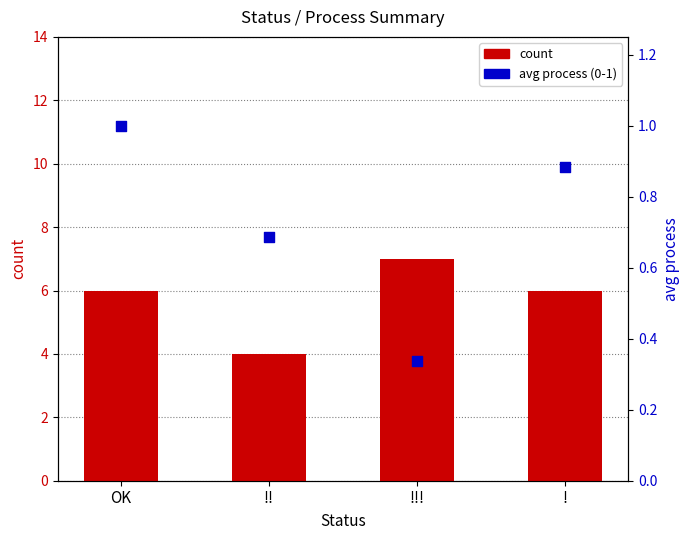

At how many categories does at least one series exceed 2?

4